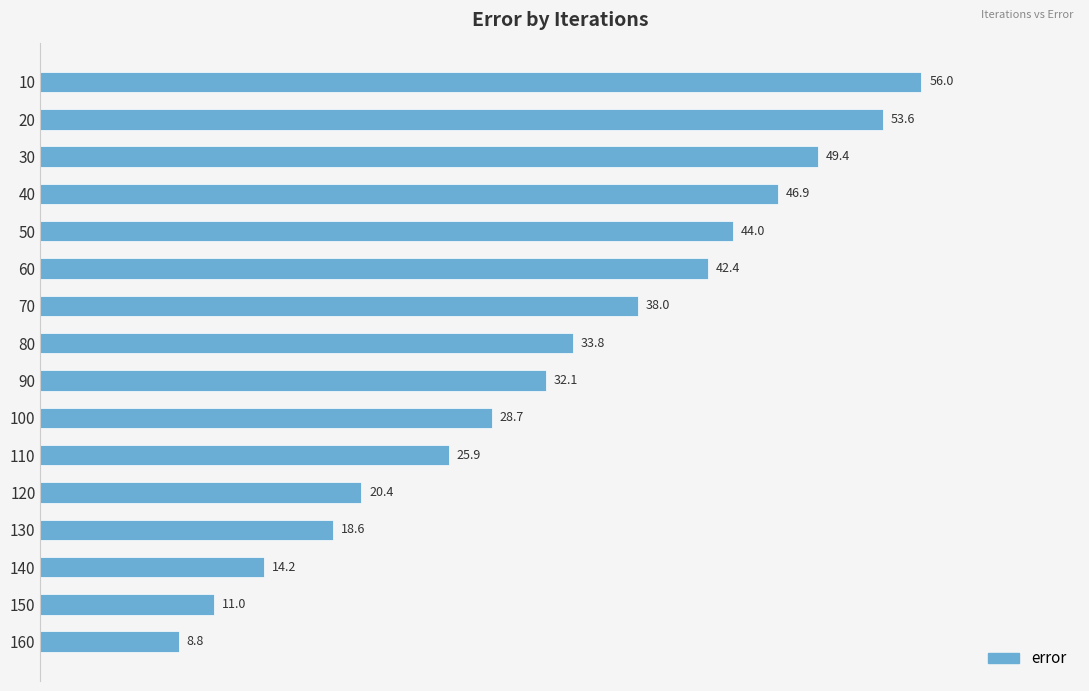

At which category does the chart reach its minimum across all series?

160